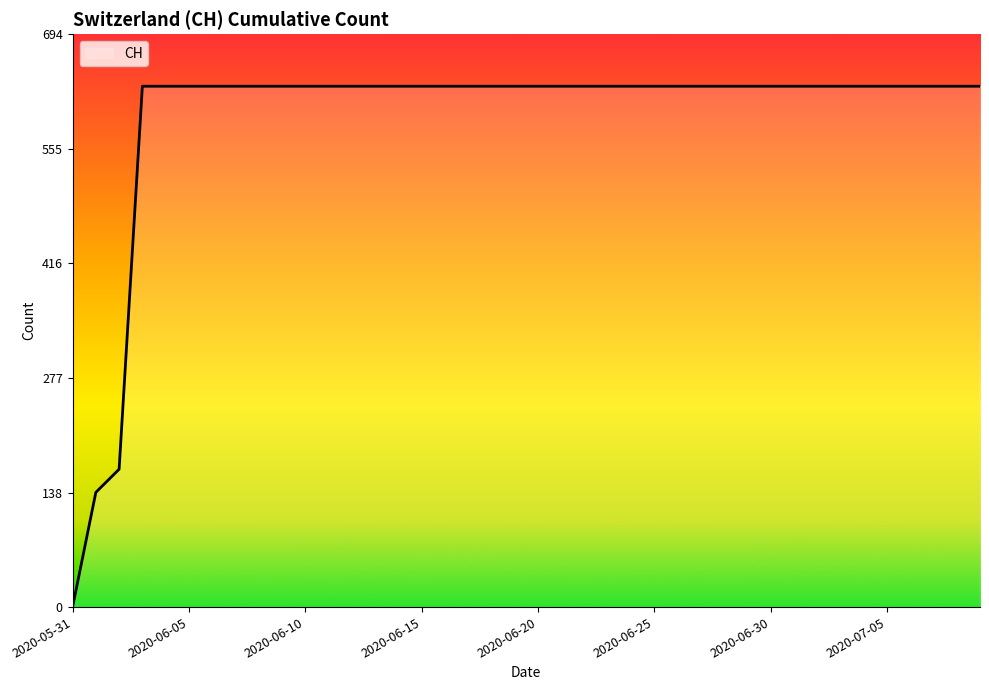

What is the maximum value shown in the chart?

631